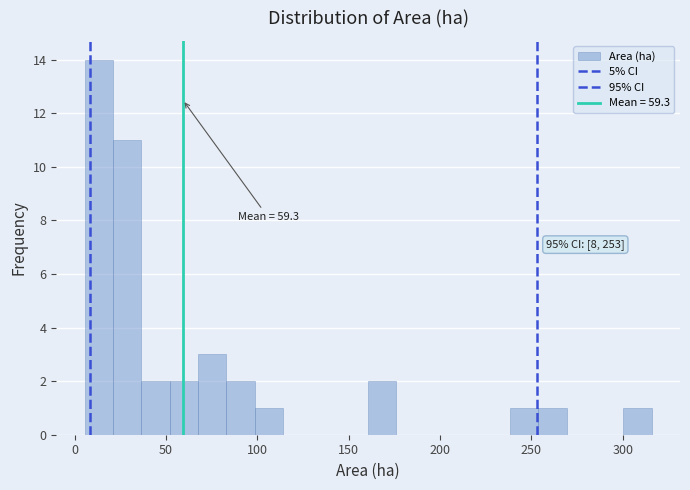

Around what value on the x-axis is the tallest bar? Give the approximate position of its centre, as read against the axis.

15